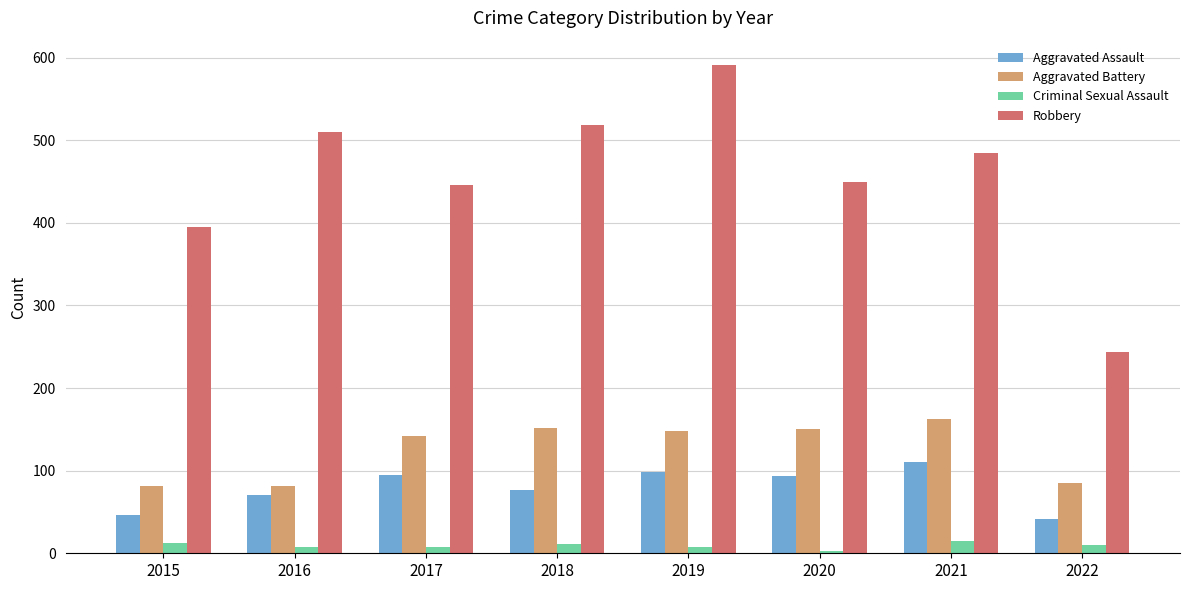

What is the value of the Criminal Sexual Assault bar at the 2nd from the left?

8